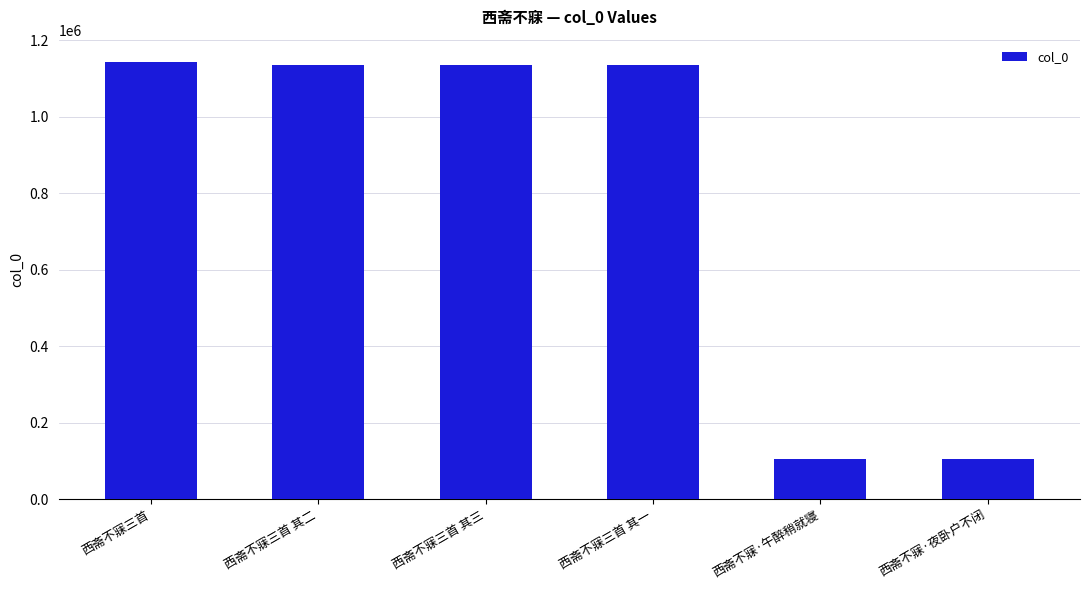

The chart shows a value of 1766868 at 西斋不寐三首 其三. True or false?

False